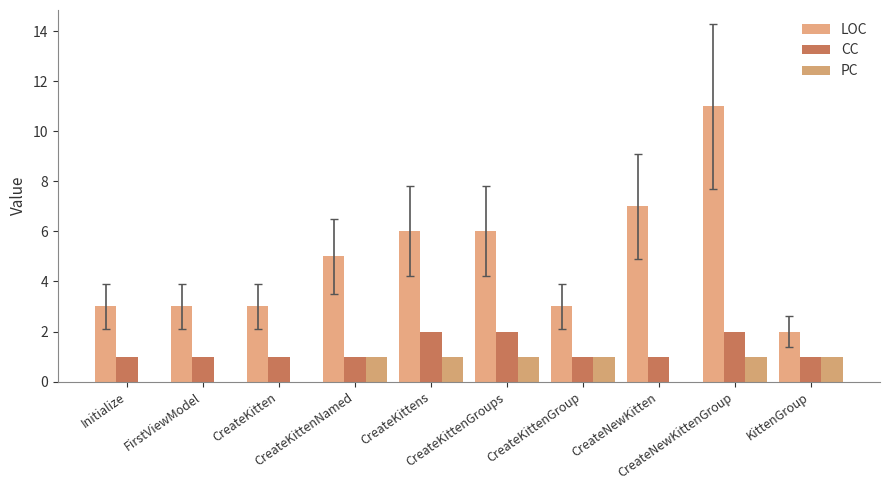

List the labels in order of LOC value, largest first.

CreateNewKittenGroup, CreateNewKitten, CreateKittens, CreateKittenGroups, CreateKittenNamed, Initialize, FirstViewModel, CreateKitten, CreateKittenGroup, KittenGroup